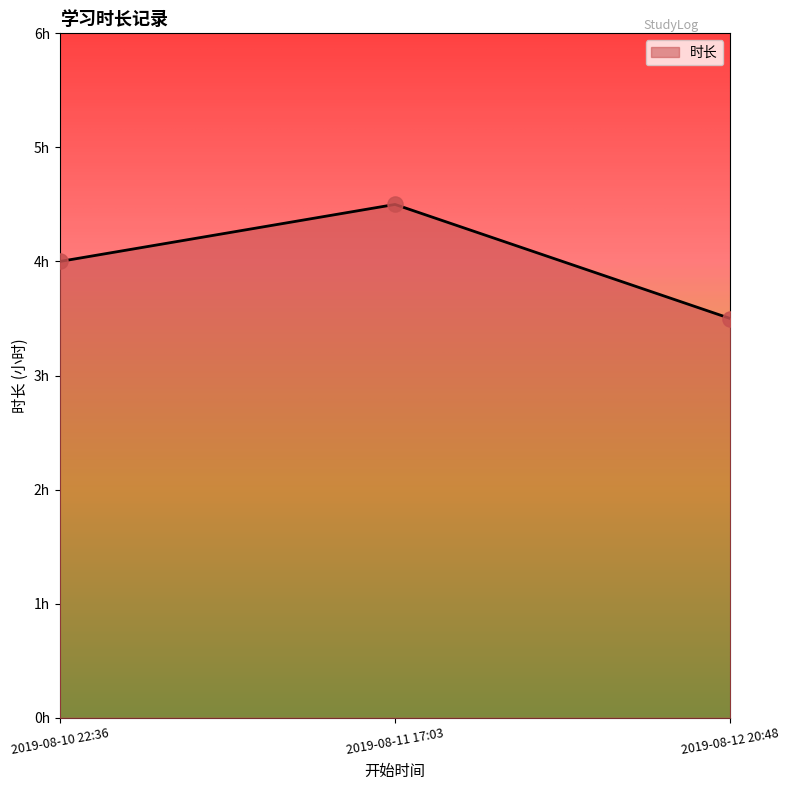

Is this an area chart (filled region under the line)?

Yes